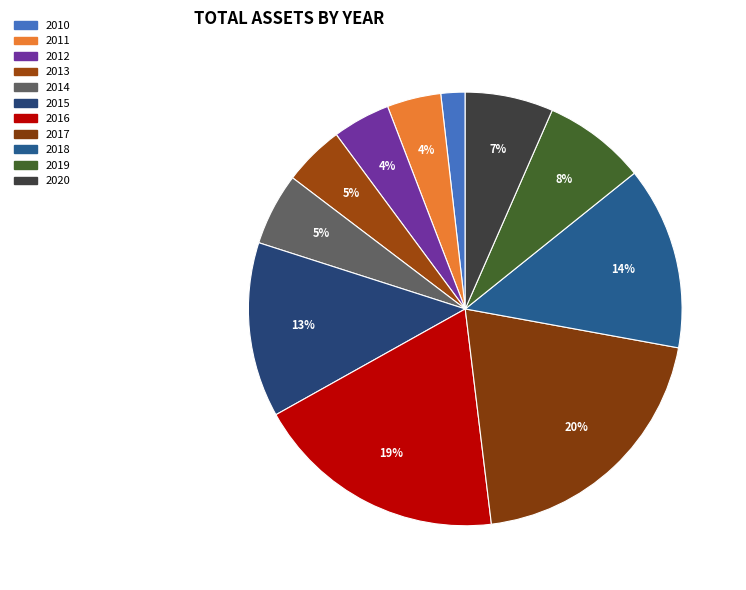

To the nearest percent, what is the difference between the largest and smallest slice percentages?

18%